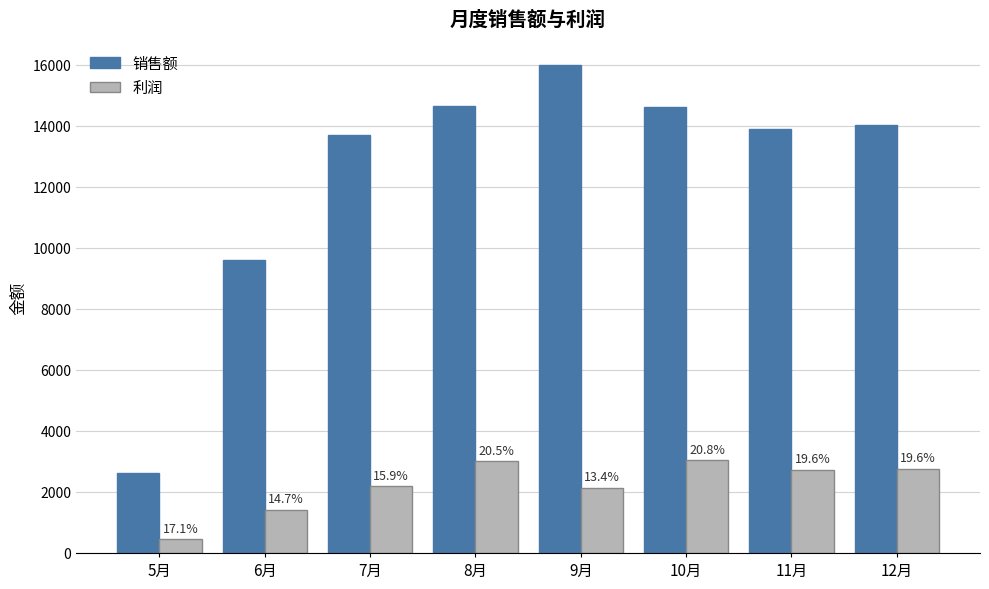

What are all the series names shown in the legend?

销售额, 利润